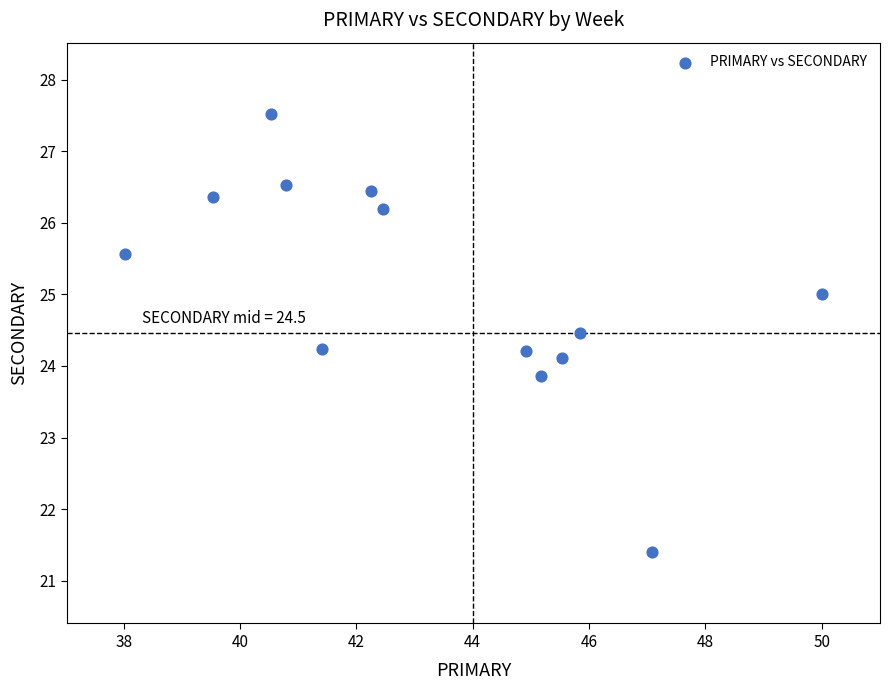

What is the range of Y values (max minus min)?

6.1